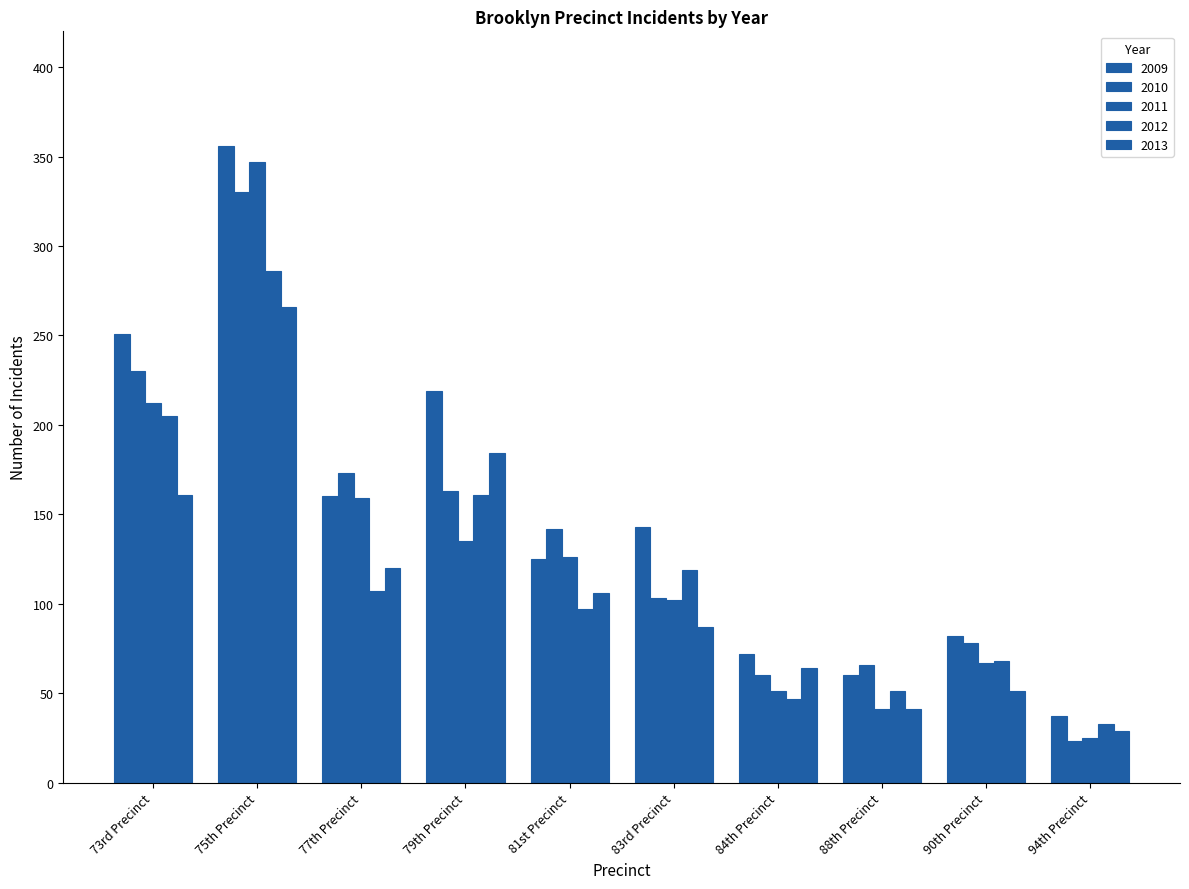

The 2013 series shows 64 at 84th Precinct. True or false?

True